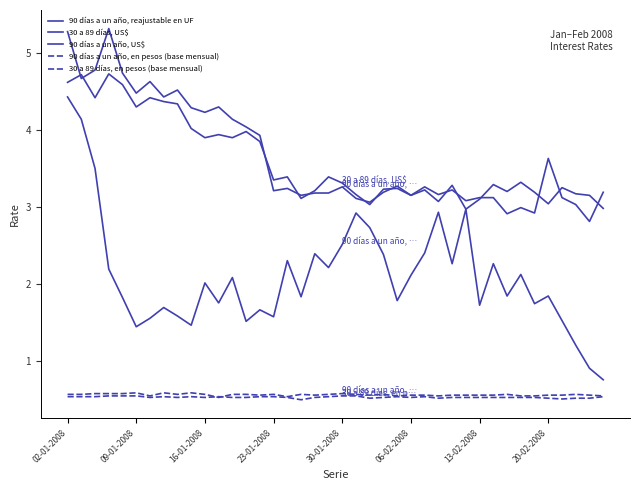

Where does the 90 días a un año, reajustable en UF series first go above 2?

02-01-2008